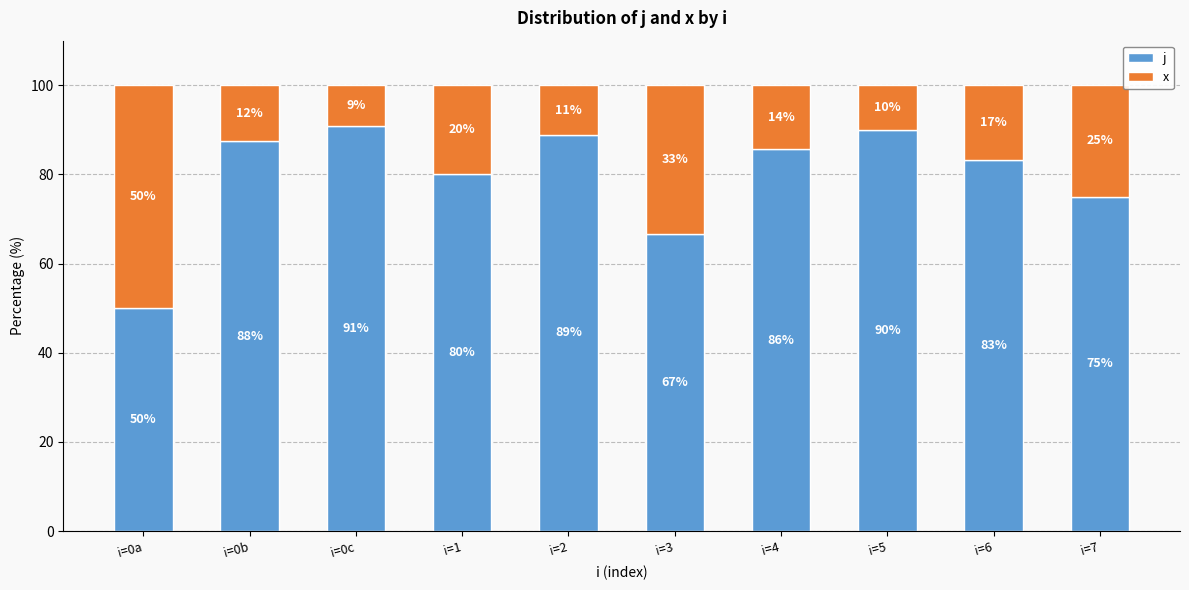

List the labels in order of j value, largest first.

i=0c, i=5, i=2, i=0b, i=4, i=6, i=1, i=7, i=3, i=0a